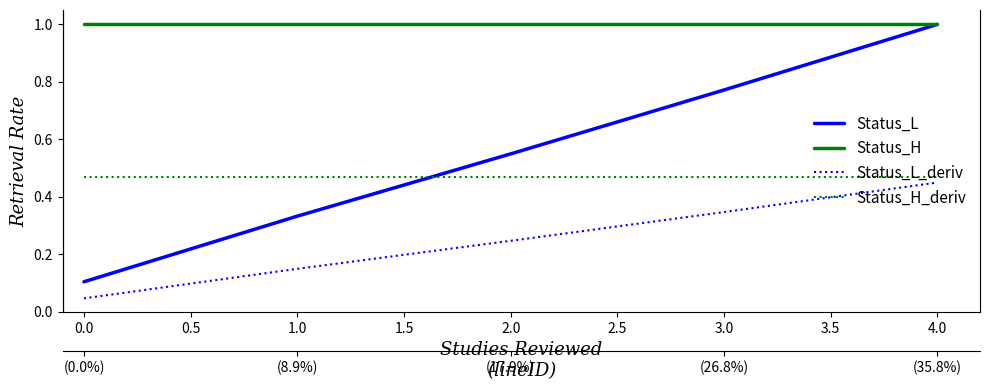

How many lines are shown in the chart?

4